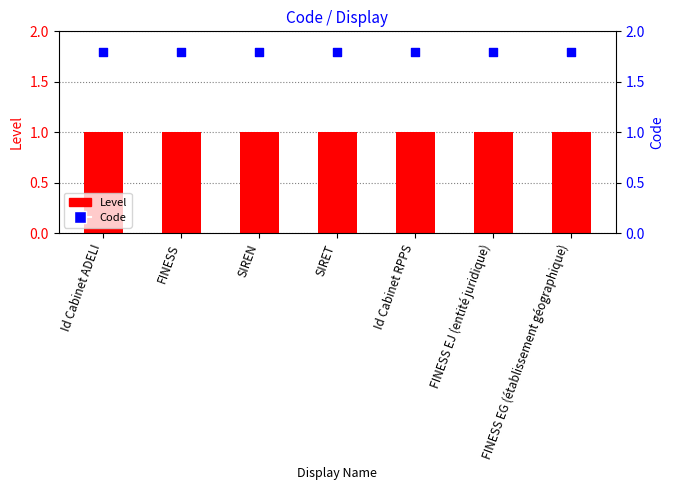

Which series has the widest spread of Y values?

Level